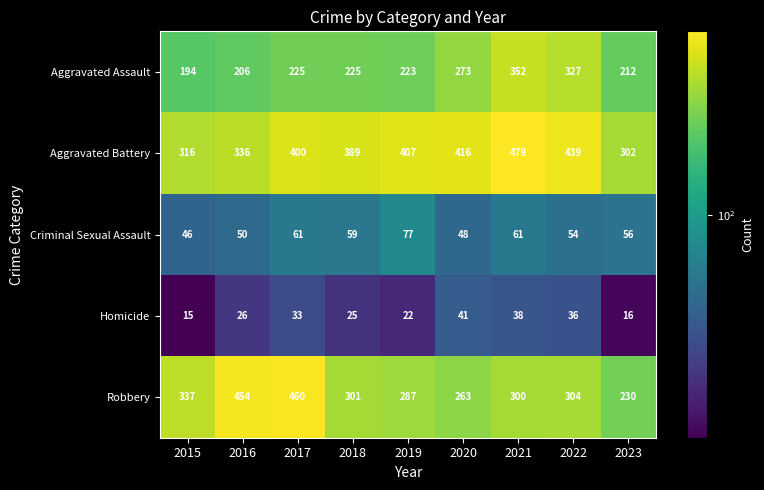

List the labels in order of Aggravated Battery value, largest first.

2021, 2022, 2020, 2019, 2017, 2018, 2016, 2015, 2023